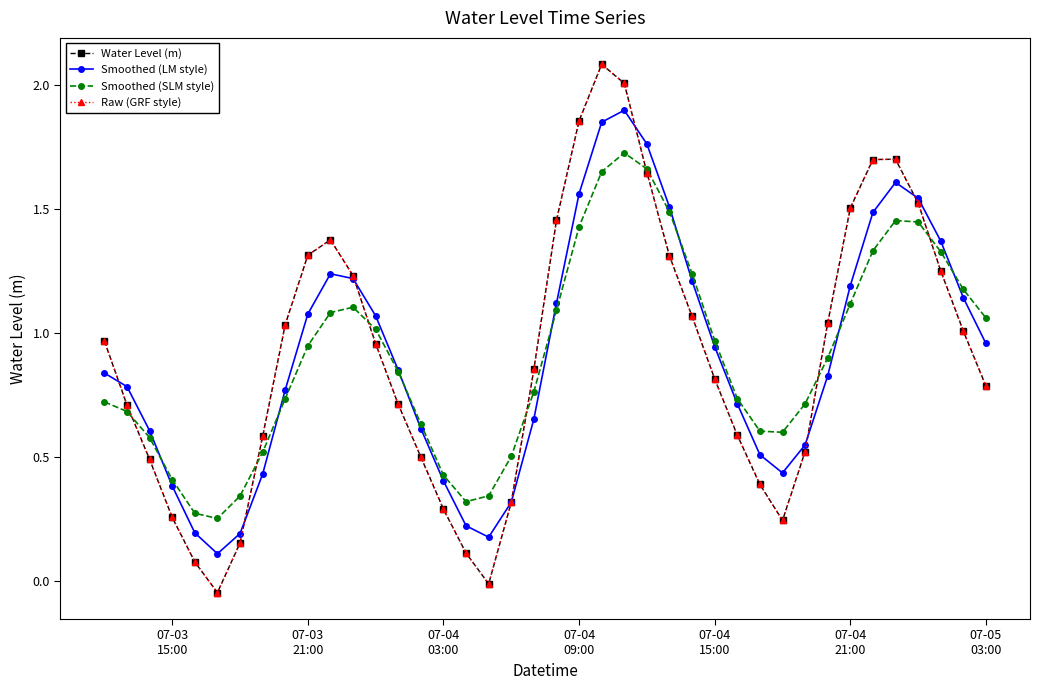

Is this an area chart (filled region under the line)?

No